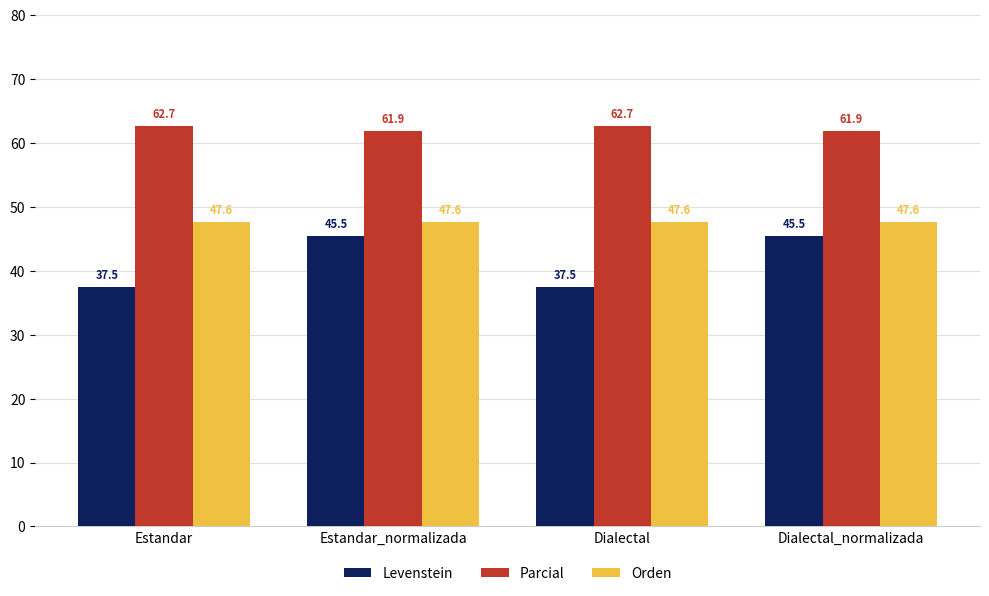

List the series in order of their overall mean, lowest first.

Levenstein, Orden, Parcial